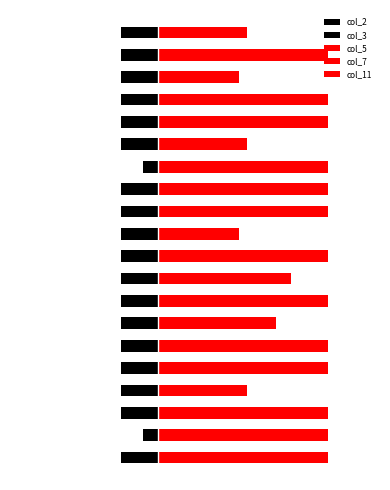

Where is col_11 nearest to the value 5?

3